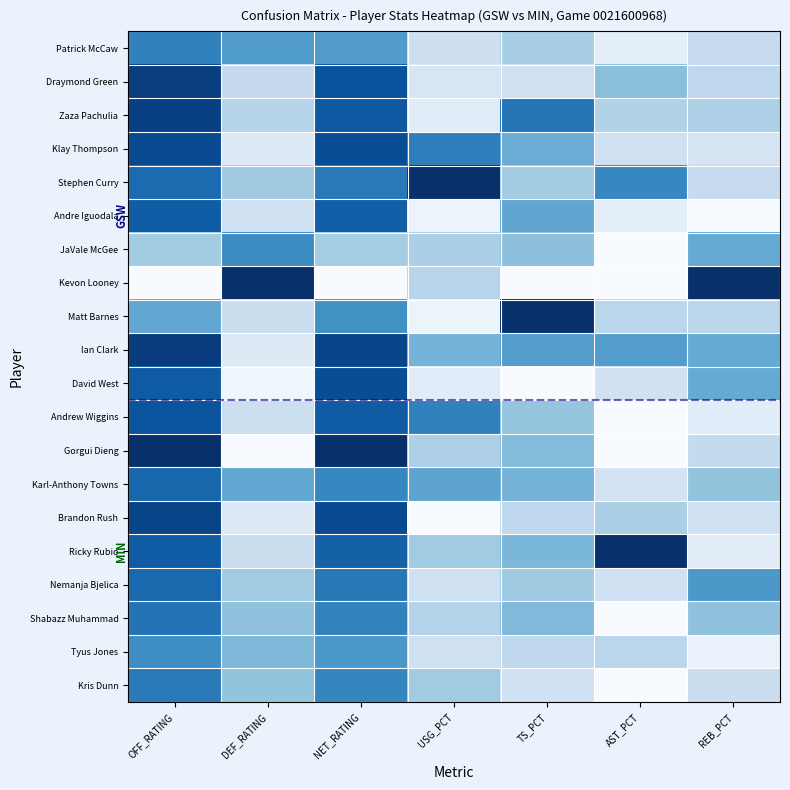

Between AST_PCT and TS_PCT, which is larger?

TS_PCT